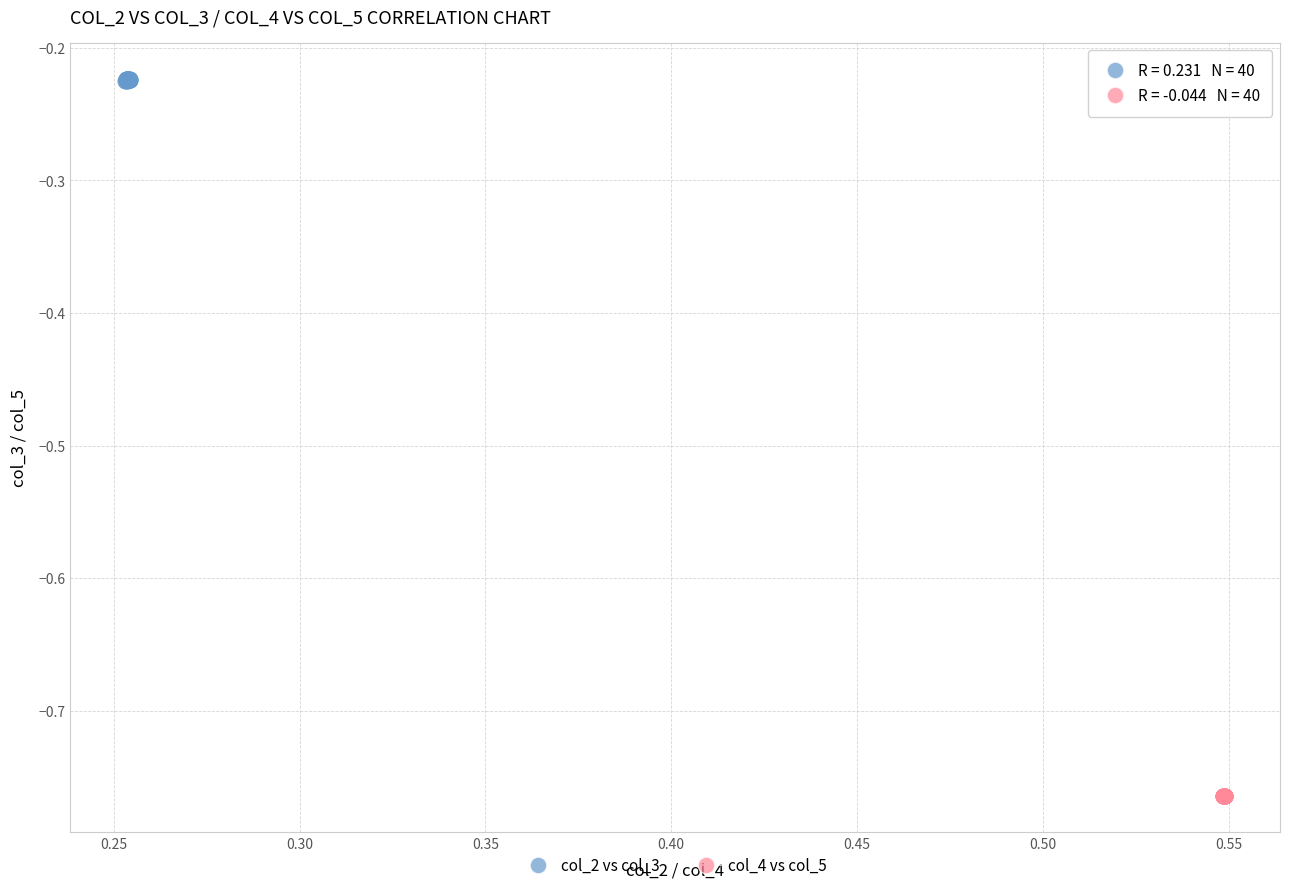

Which series contains the highest Y value?

col_2 vs col_3